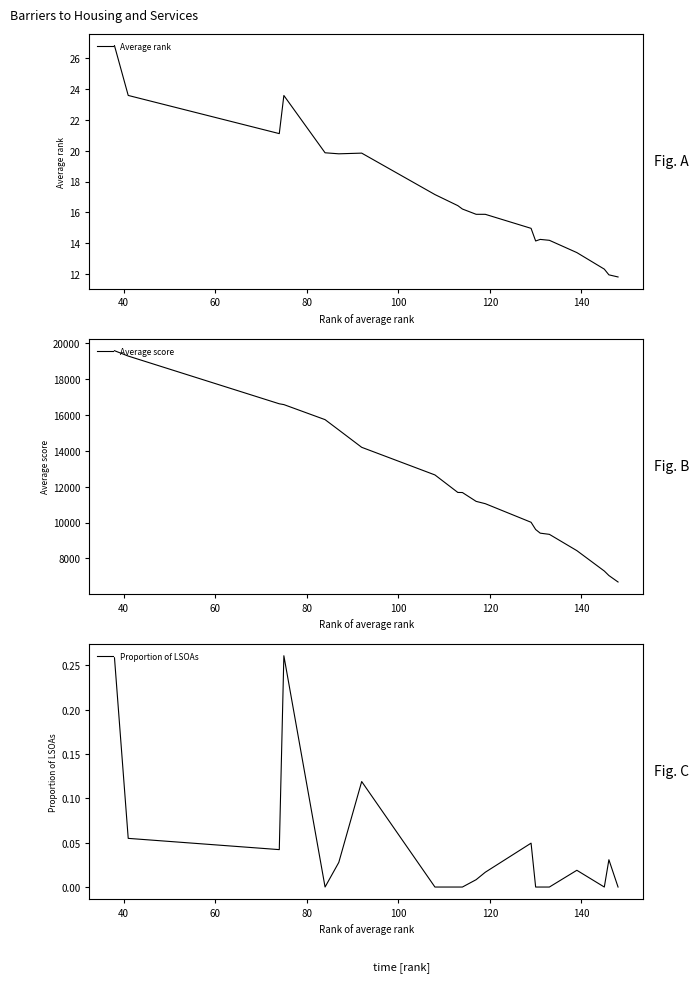

What is the difference between the maximum and minimum values in the Average score series?

12917.7